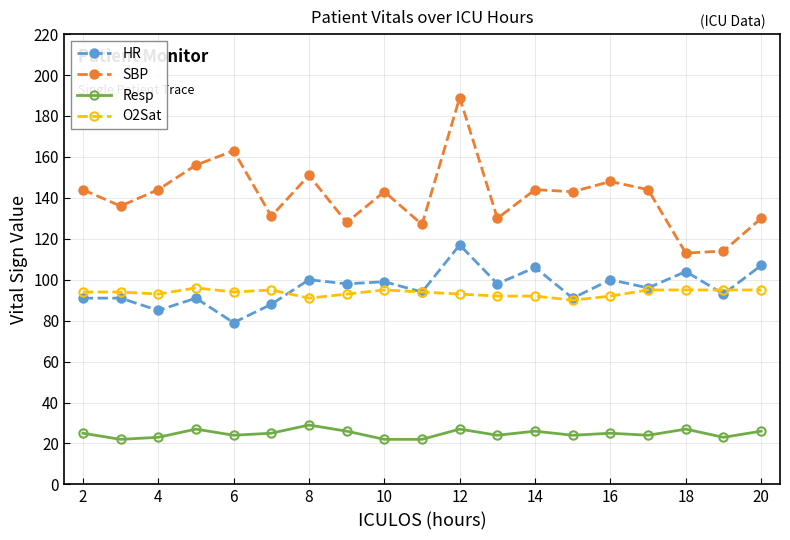

What are all the series names shown in the legend?

HR, SBP, Resp, O2Sat